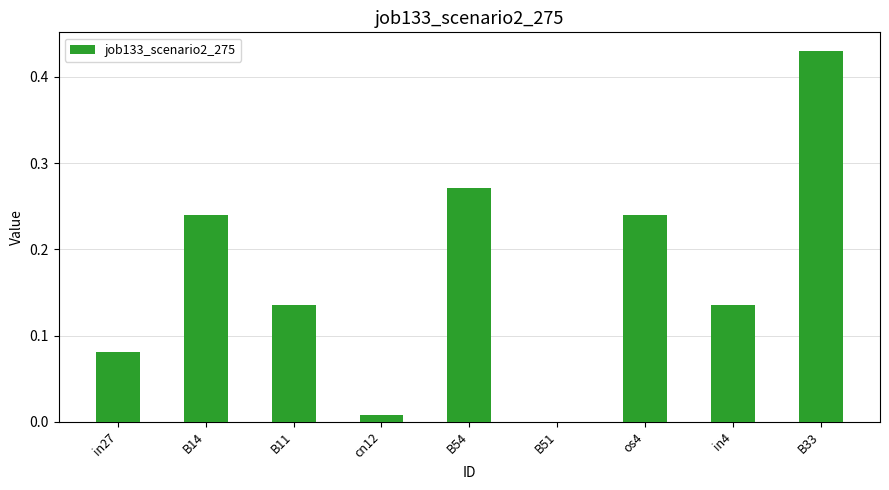

What is the sum of all values?

1.5